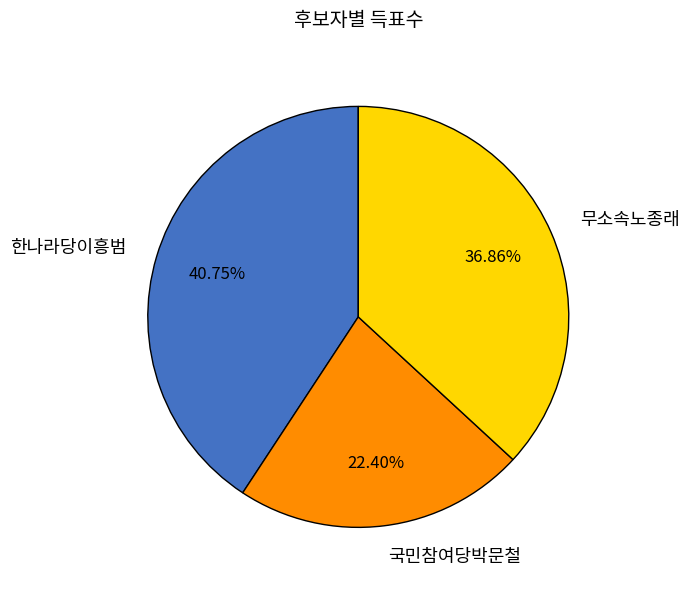

Is it true that 무소속노종래 is 37% of the pie?

True